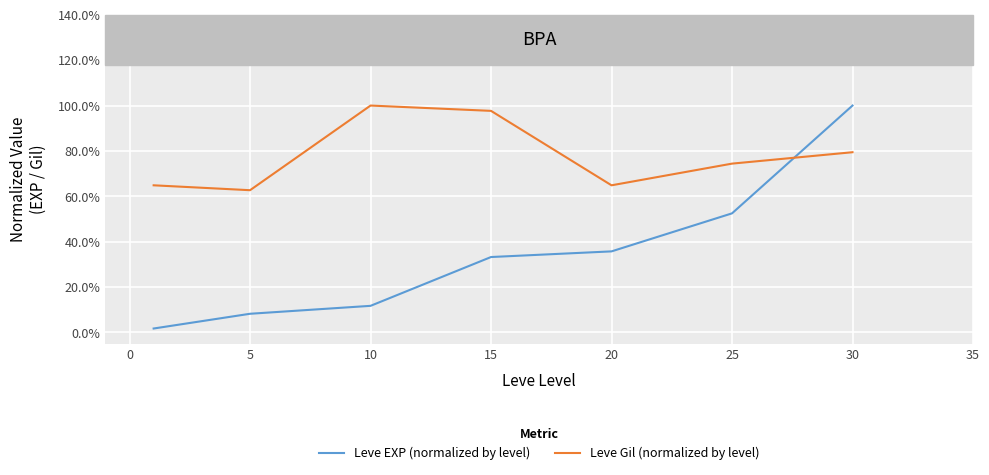

Does the chart have visible grid lines?

Yes